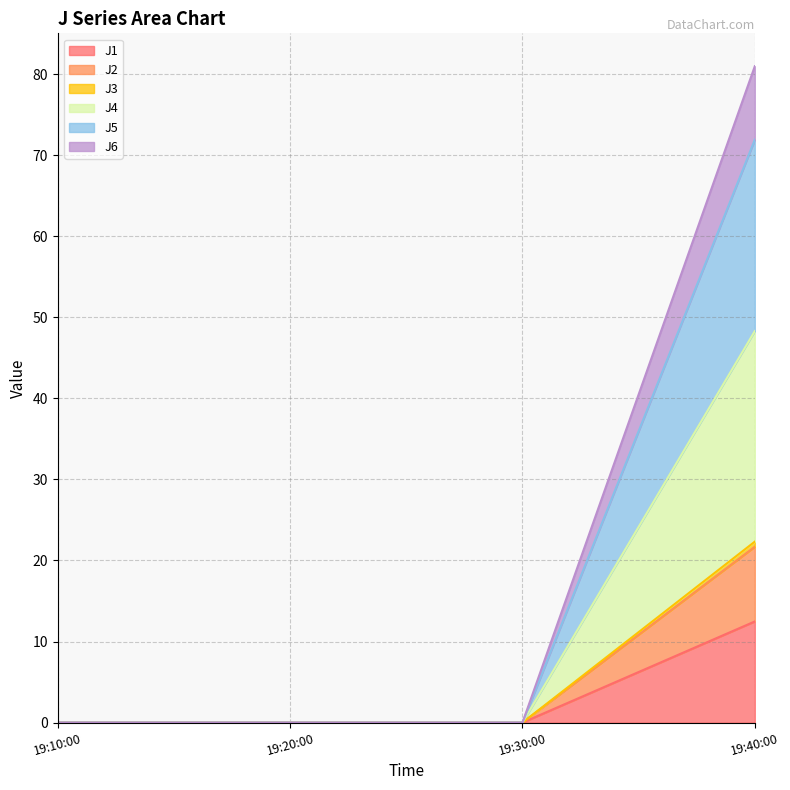

How many data points does each series have?

4